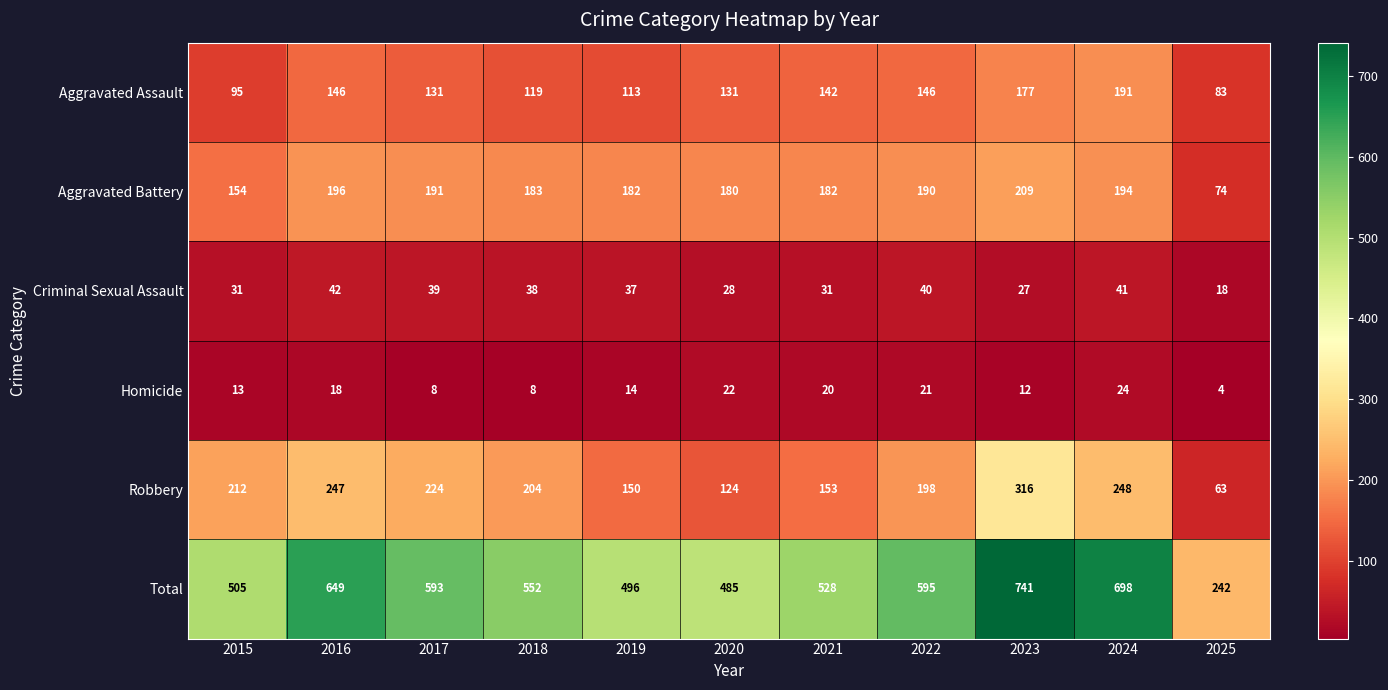

Count the number of categories in the chart.

11